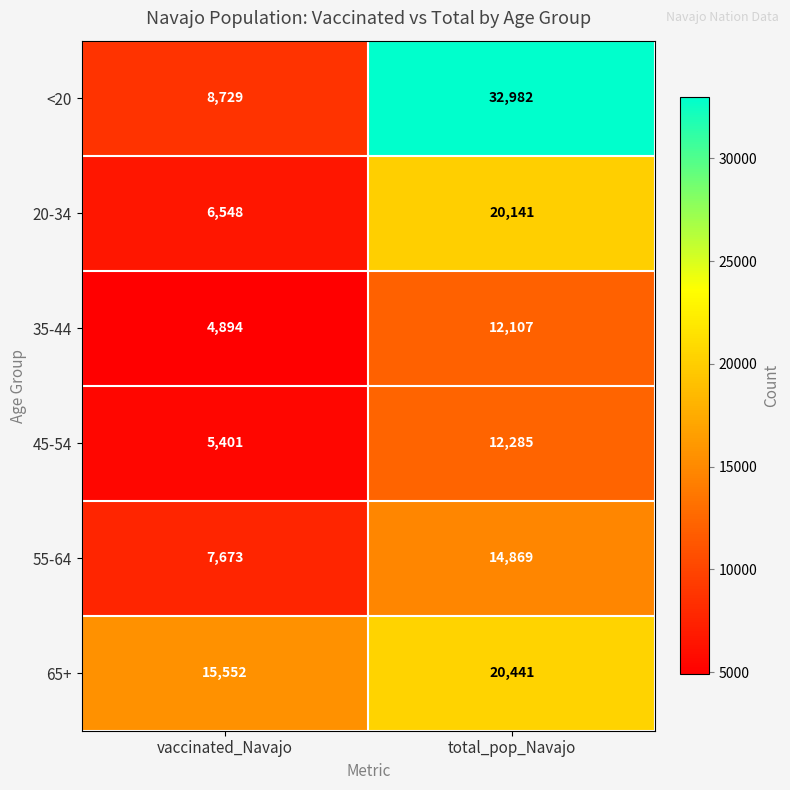

Reading left to right, transcribe all the data shown in this chart.

<20: vaccinated_Navajo=8729	total_pop_Navajo=32982
20-34: vaccinated_Navajo=6548	total_pop_Navajo=20141
35-44: vaccinated_Navajo=4894	total_pop_Navajo=12107
45-54: vaccinated_Navajo=5401	total_pop_Navajo=12285
55-64: vaccinated_Navajo=7673	total_pop_Navajo=14869
65+: vaccinated_Navajo=15552	total_pop_Navajo=20441